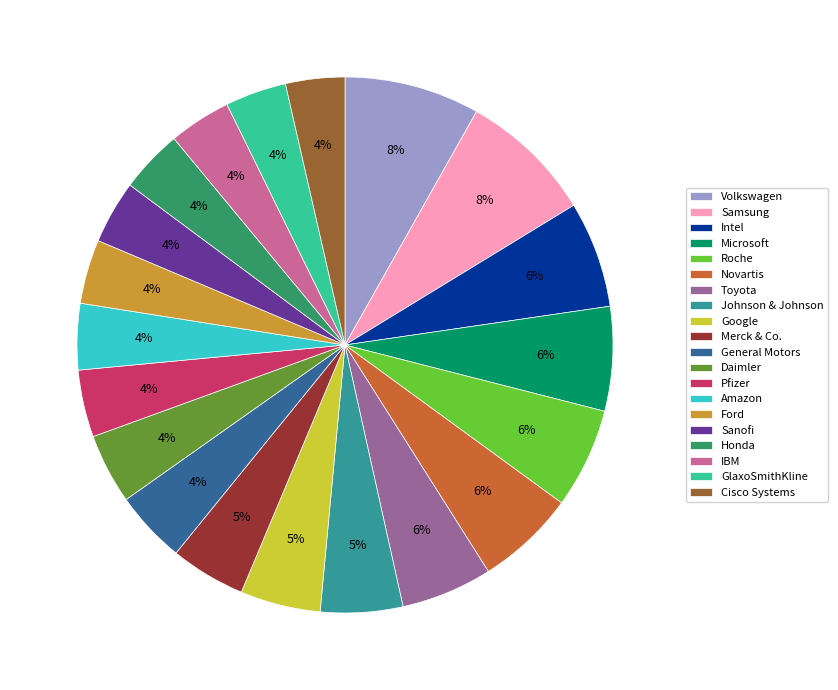

To the nearest percent, what percentage of the pie is Ford?

4%